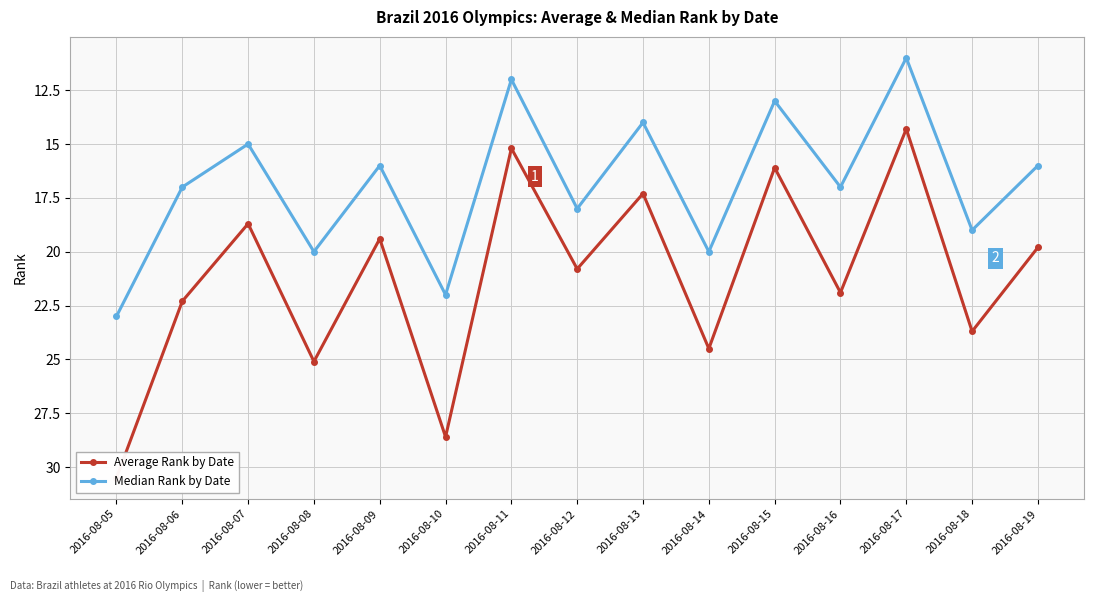

Does the chart display data point markers on the line(s)?

Yes